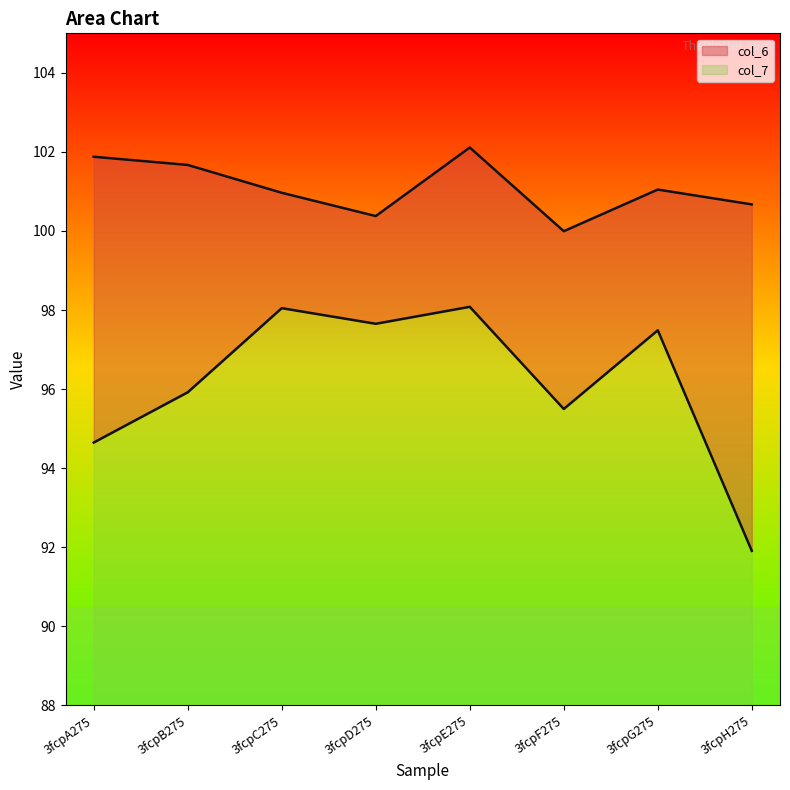

Rank the categories by col_6 value from highest to lowest.

3fcpE275, 3fcpA275, 3fcpB275, 3fcpG275, 3fcpC275, 3fcpH275, 3fcpD275, 3fcpF275